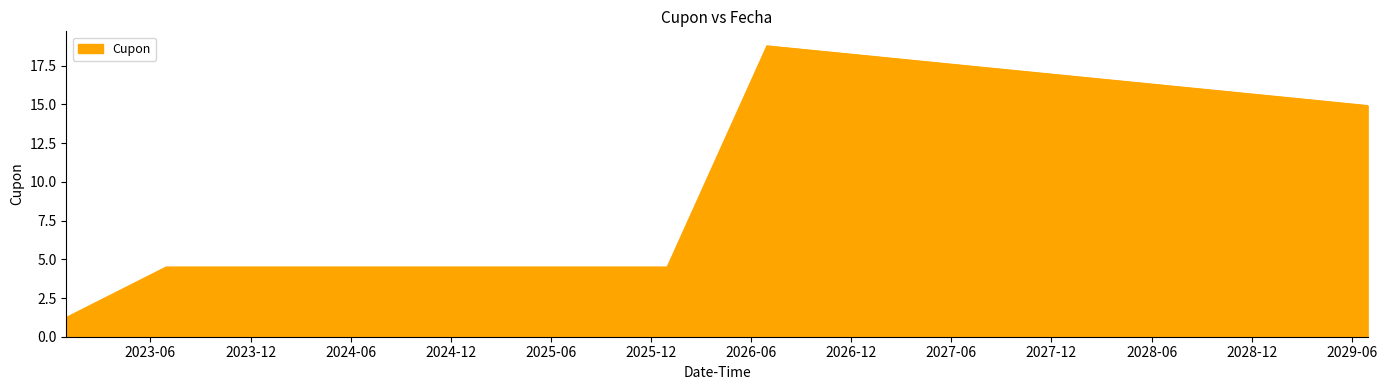

What is the difference between the second highest and second lowest values?

13.6